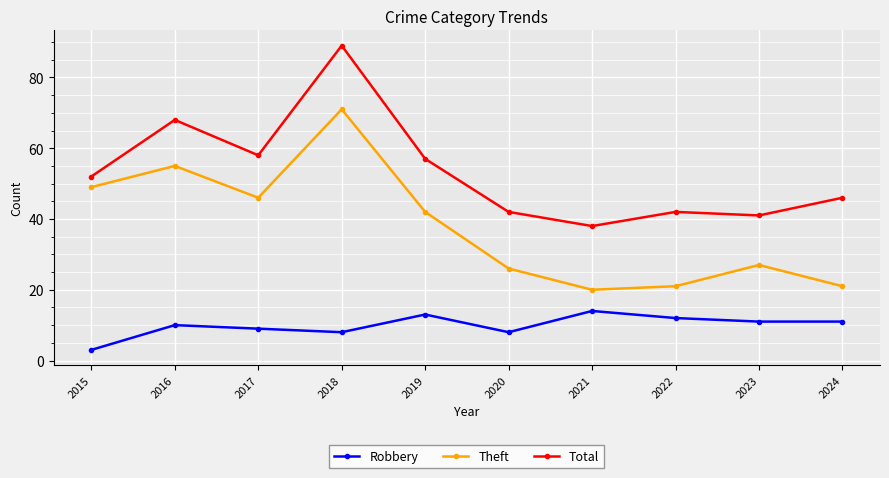

How many categories are shown in the chart?

10